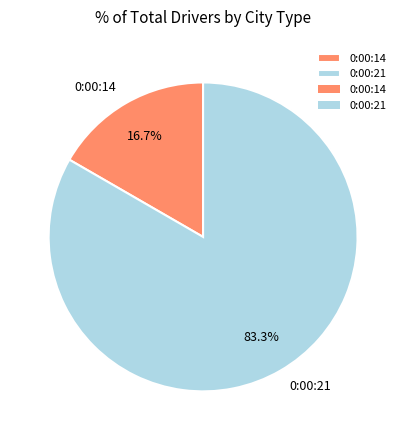

Is it true that 0:00:14 is 9% of the pie?

False